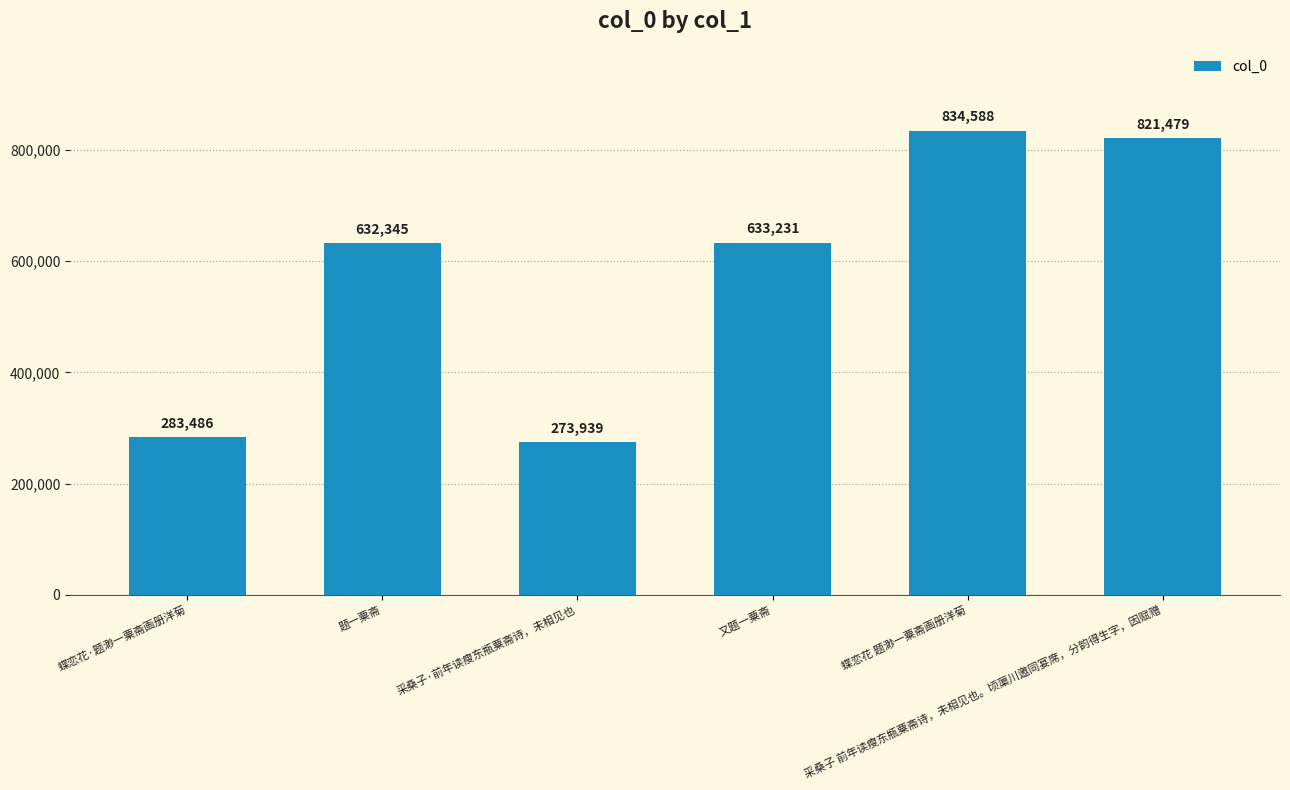

What is the label of the 1st bar from the right?

采桑子 前年读瘦东瓶粟斋诗，未相见也。顷蕖川邀同宴席，分韵得生字，因赋赠